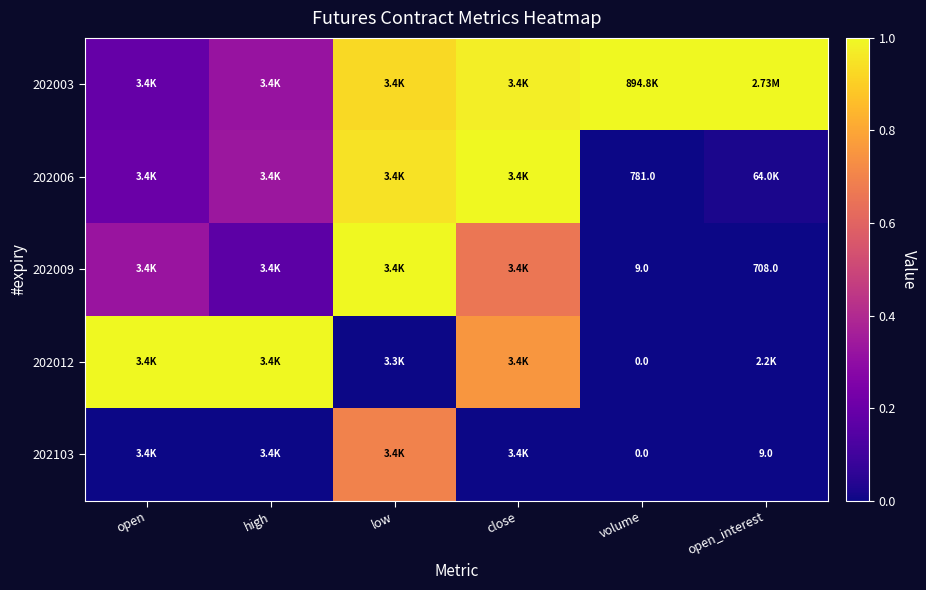

What is the highest value of the 202003 series?

1.0